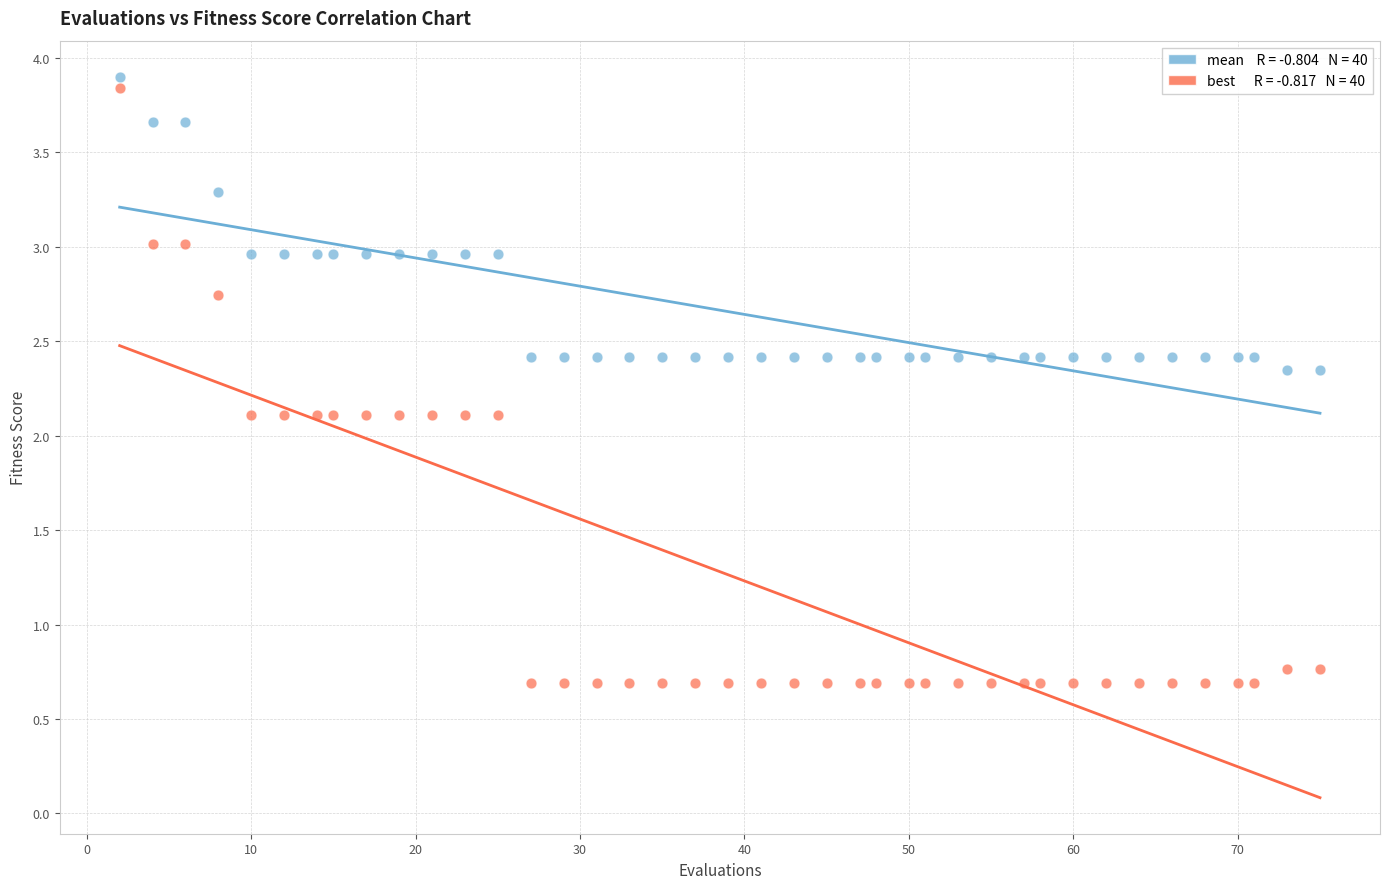

Across all data points, what is the range of Y values (max minus min)?

3.2